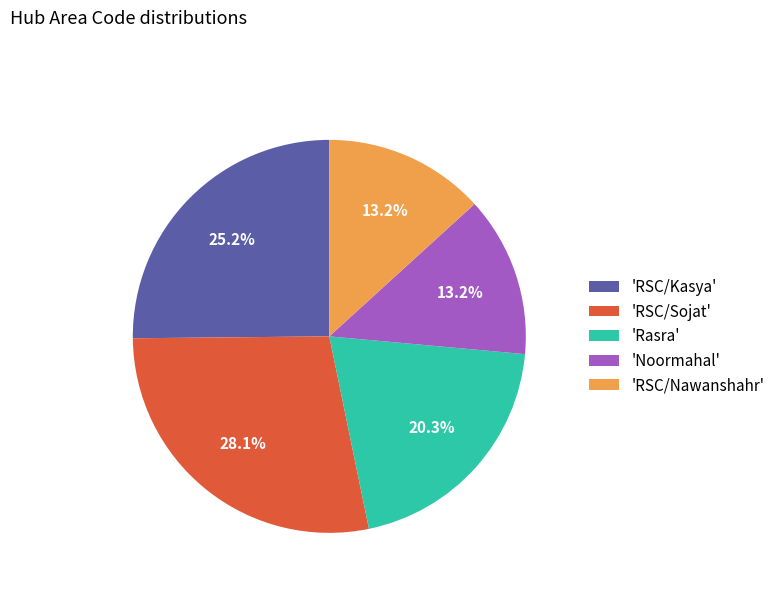

What is the largest slice in the pie chart?

'RSC/Sojat'